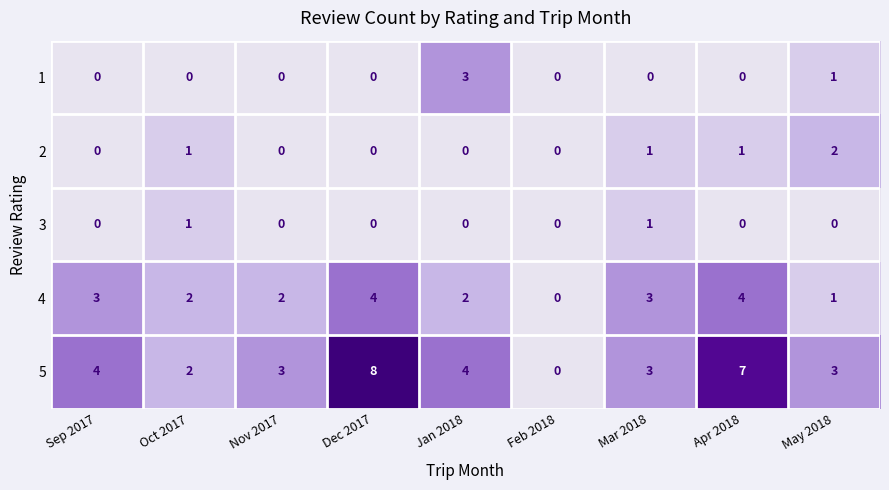

Is it true that 4 equals 2 at Mar 2018?

False